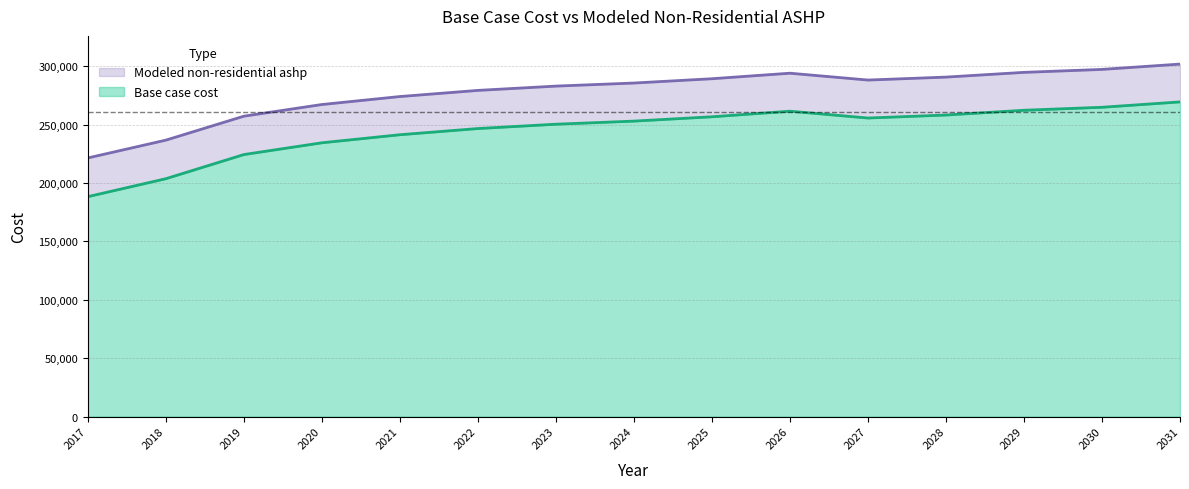

The Modeled non-residential ashp series shows 100883.4 at 2025. True or false?

False